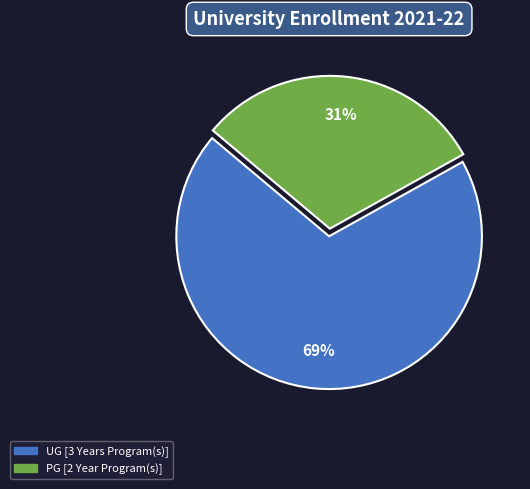

To the nearest percent, what is the difference between the largest and smallest slice percentages?

38%